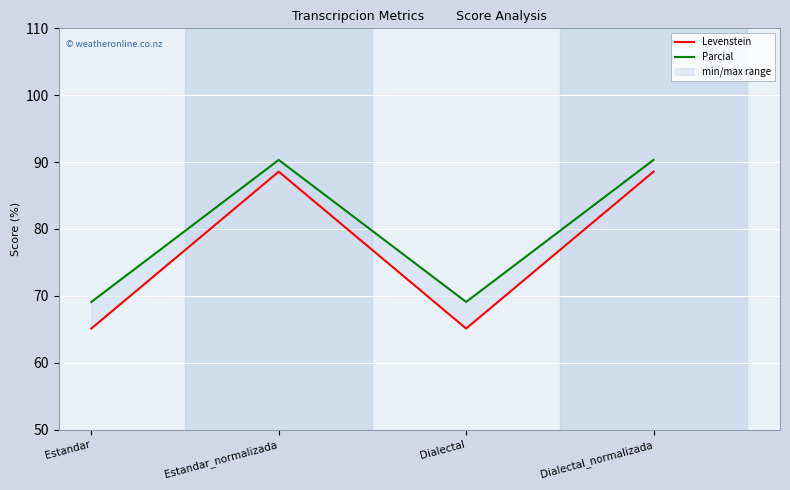

Is this an area chart (filled region under the line)?

No